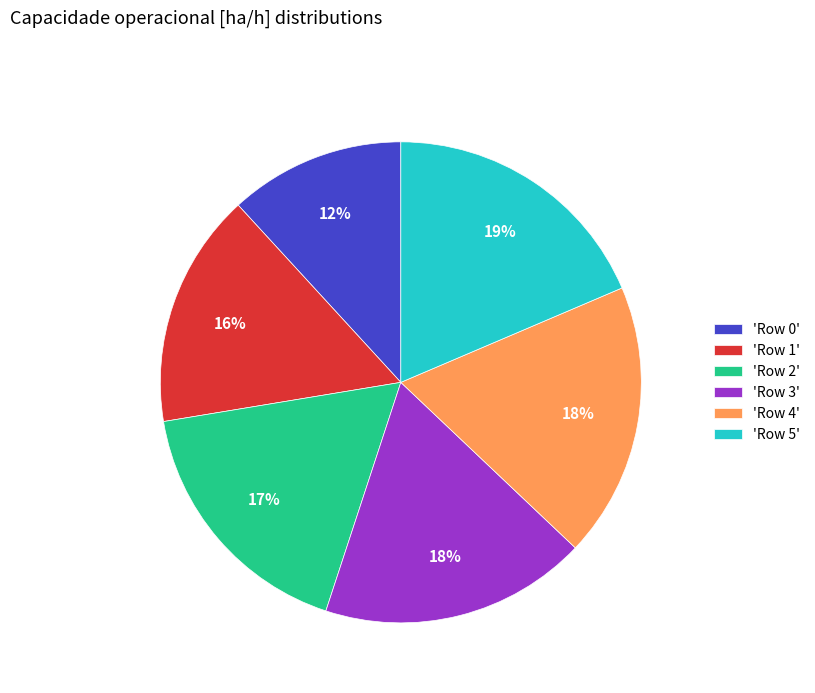

True or false: 'Row 0' accounts for 20% of the total.

False